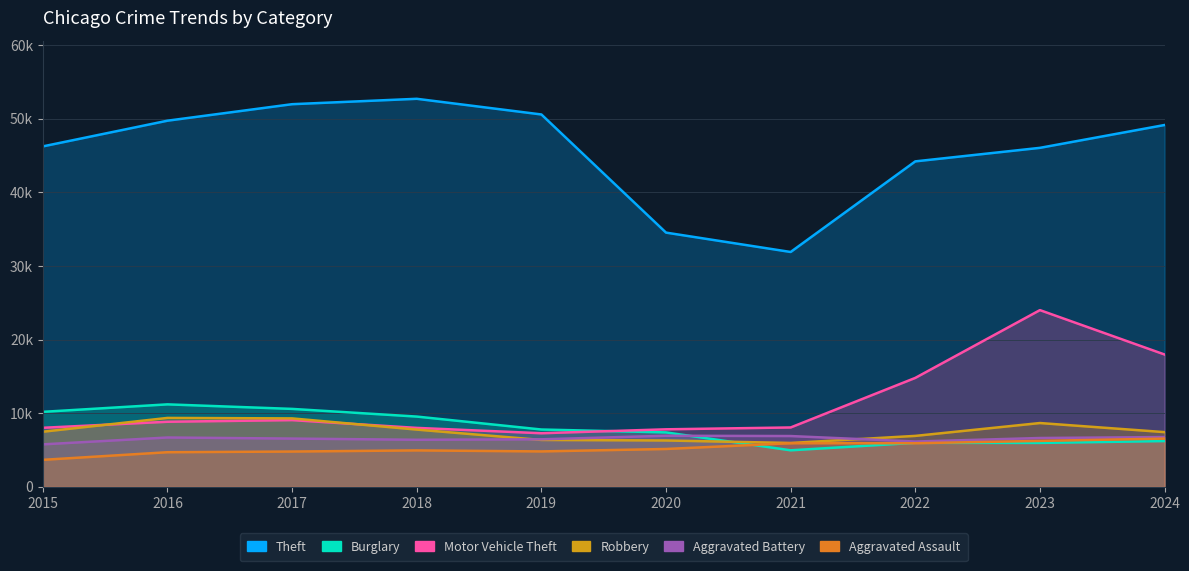

Which series ends up on top after the final intersection of Burglary and Aggravated Battery?

Aggravated Battery